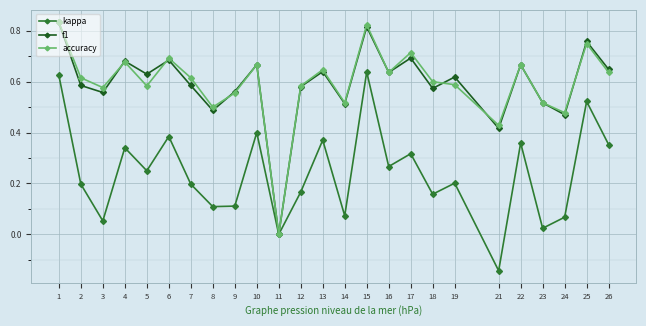

What is the total value across all series at 24?

1.0